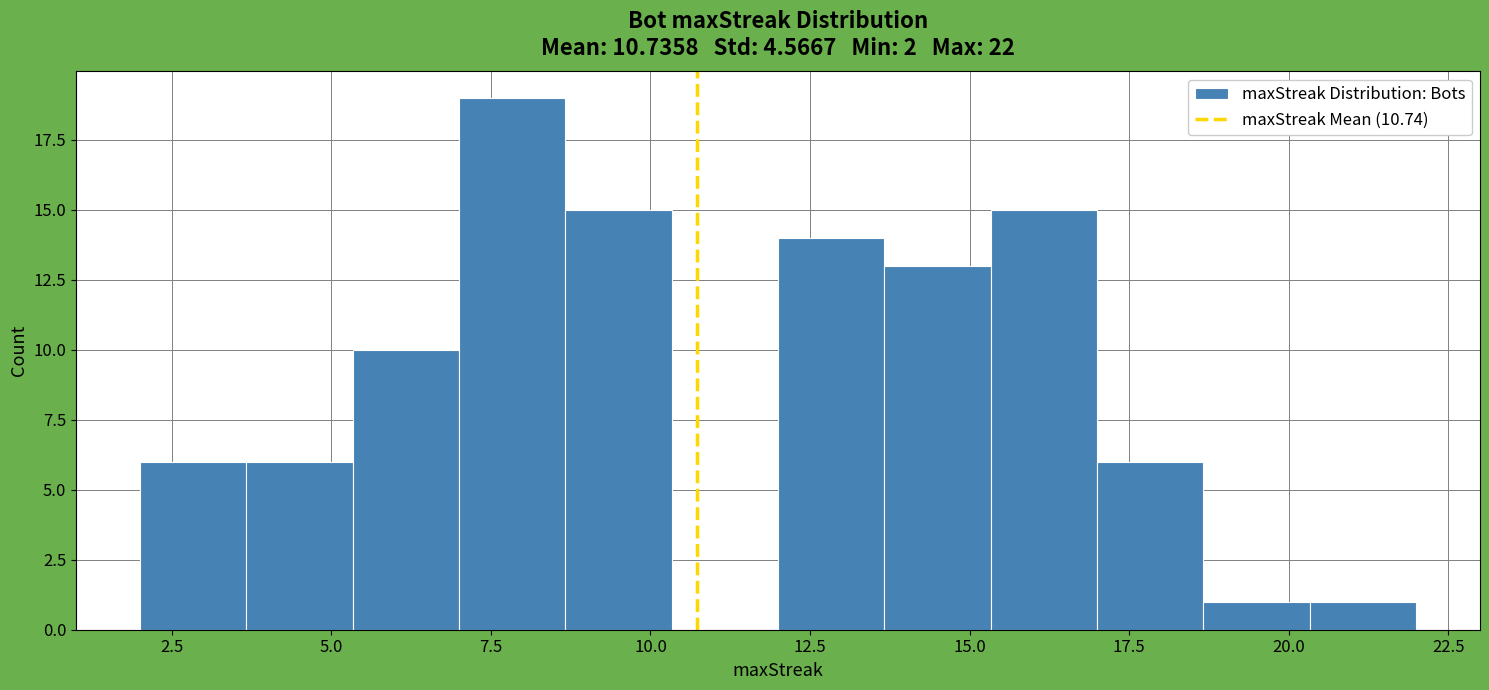

Around what value on the x-axis is the tallest bar? Give the approximate position of its centre, as read against the axis.

8.0